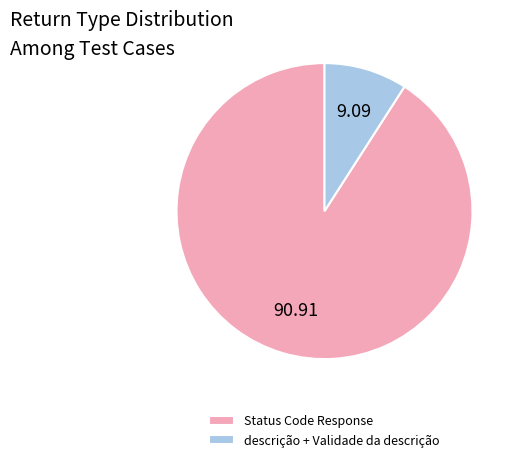

Do descrição + Validade da descrição and Status Code Response together represent more than half of the pie?

Yes